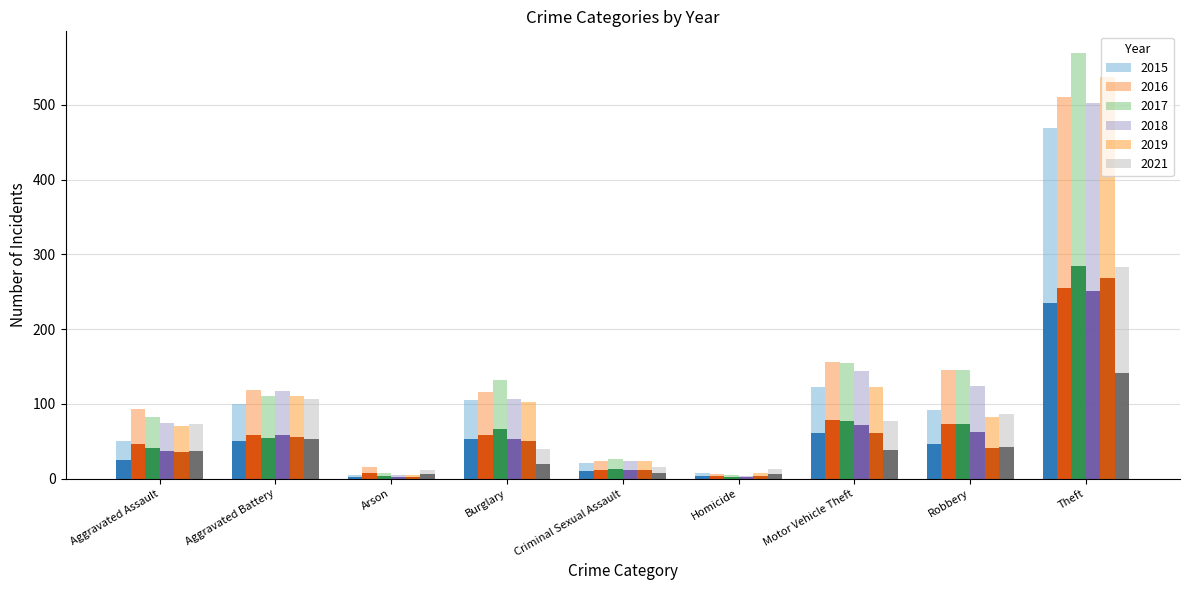

Reading right to left, transcribe all the data shown in this chart.

2015: Theft=469	Robbery=92	Motor Vehicle Theft=123	Homicide=8	Criminal Sexual Assault=21	Burglary=105	Arson=5	Aggravated Battery=100	Aggravated Assault=51
2016: Theft=511	Robbery=146	Motor Vehicle Theft=156	Homicide=6	Criminal Sexual Assault=23	Burglary=116	Arson=15	Aggravated Battery=118	Aggravated Assault=93
2017: Theft=570	Robbery=145	Motor Vehicle Theft=155	Homicide=5	Criminal Sexual Assault=27	Burglary=132	Arson=8	Aggravated Battery=110	Aggravated Assault=83
2018: Theft=503	Robbery=124	Motor Vehicle Theft=144	Homicide=4	Criminal Sexual Assault=23	Burglary=107	Arson=5	Aggravated Battery=117	Aggravated Assault=74
2019: Theft=538	Robbery=83	Motor Vehicle Theft=123	Homicide=7	Criminal Sexual Assault=24	Burglary=102	Arson=5	Aggravated Battery=111	Aggravated Assault=71
2021: Theft=283	Robbery=86	Motor Vehicle Theft=77	Homicide=13	Criminal Sexual Assault=16	Burglary=40	Arson=12	Aggravated Battery=106	Aggravated Assault=73